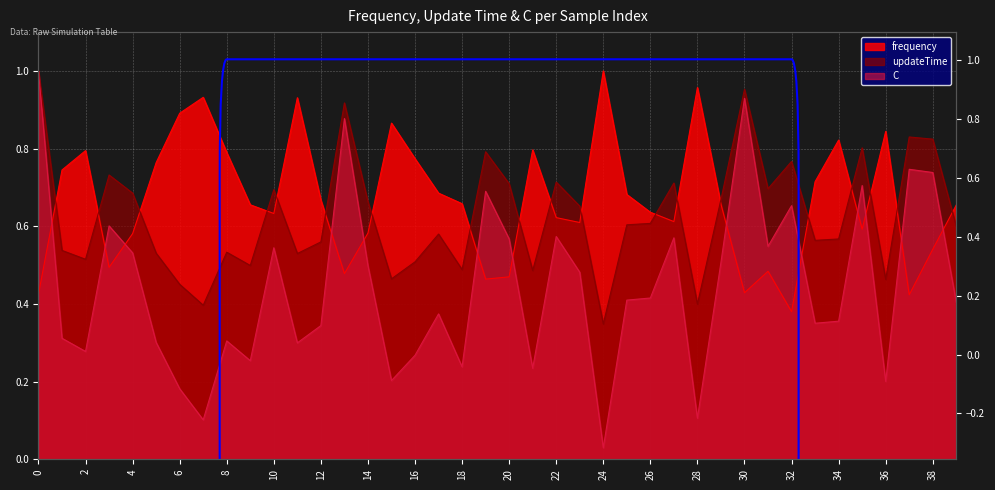

What is the value of the frequency point at the 12th from the left?

0.9